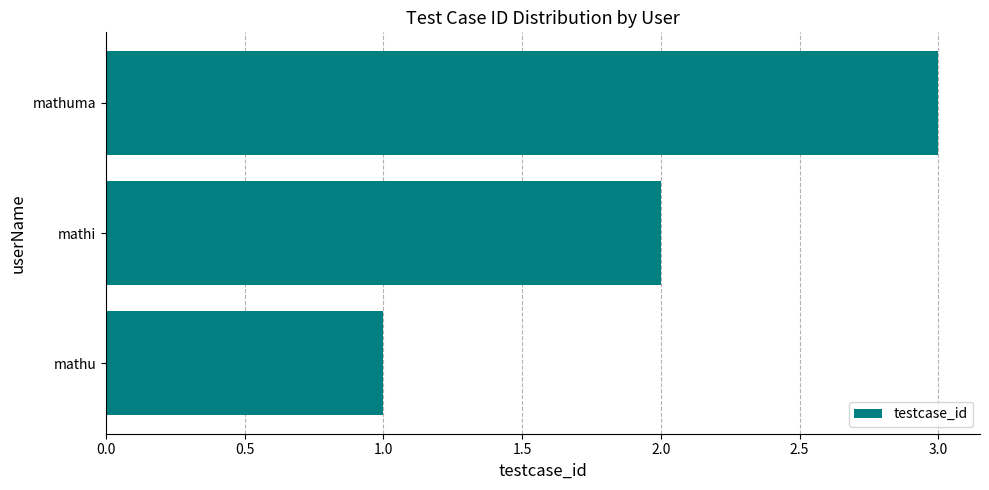

The chart shows a value of 4 at mathuma. True or false?

False